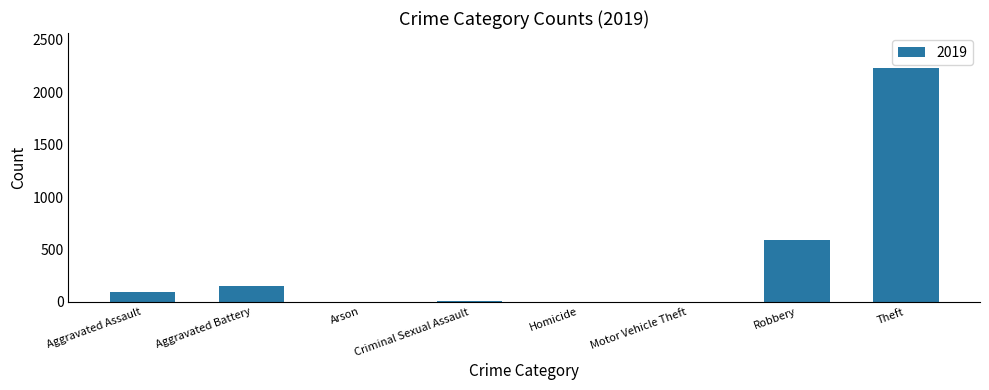

What is the sum of all values?

3079